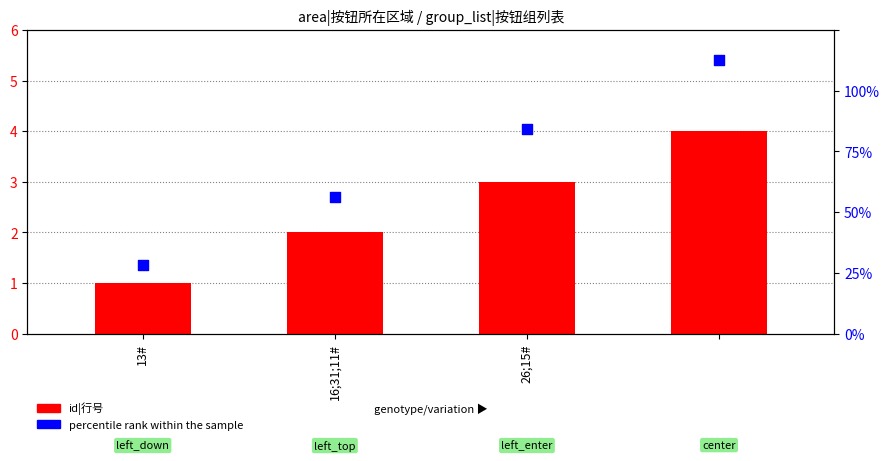

Which series contains the lowest Y value?

id|行号